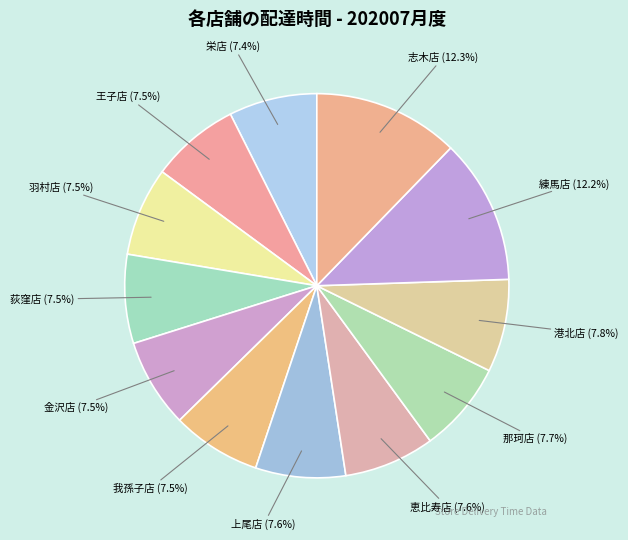

Approximately how many times larger is the value at 我孫子店 (7.5%) compared to 上尾店 (7.6%)?

1.0